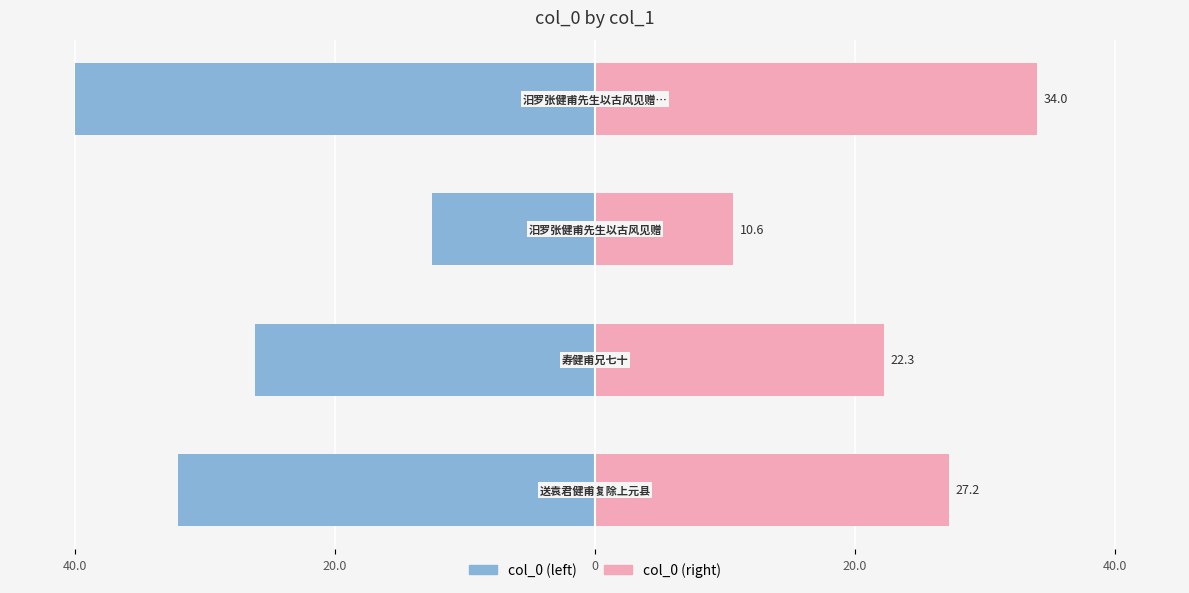

What is the average value of the col_0 (right) series?

23.5